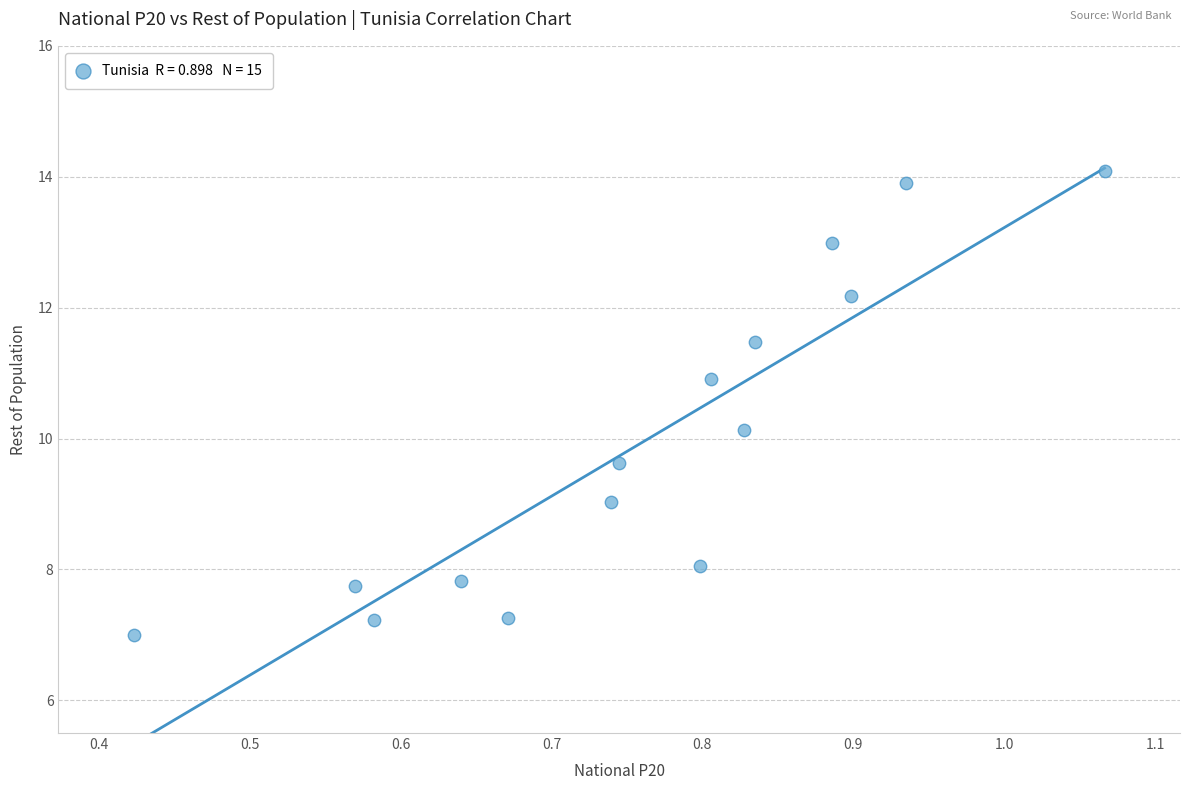

What is the range of Y values (max minus min)?

7.1